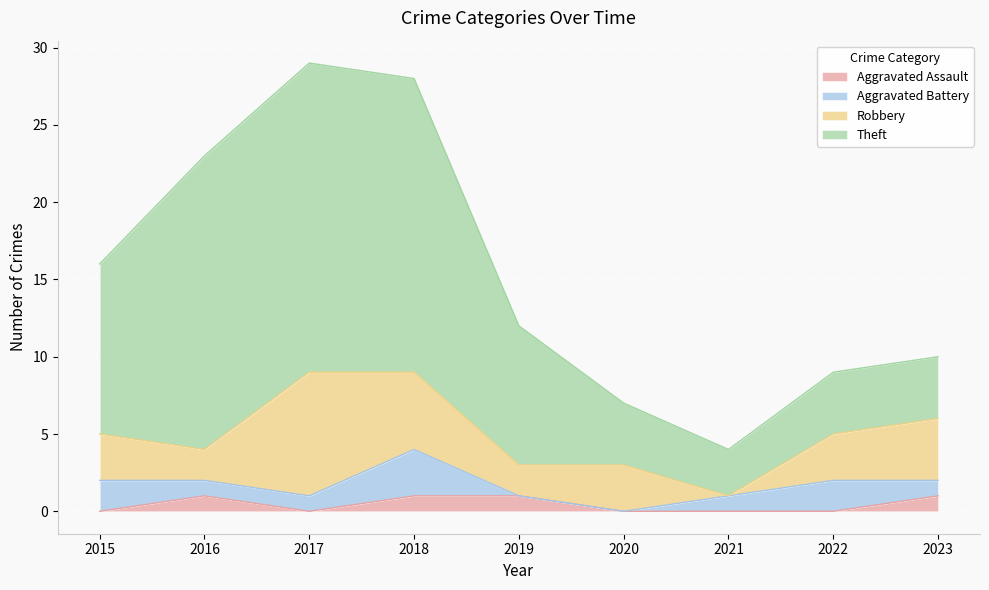

Which series has the largest range (max minus min)?

Theft